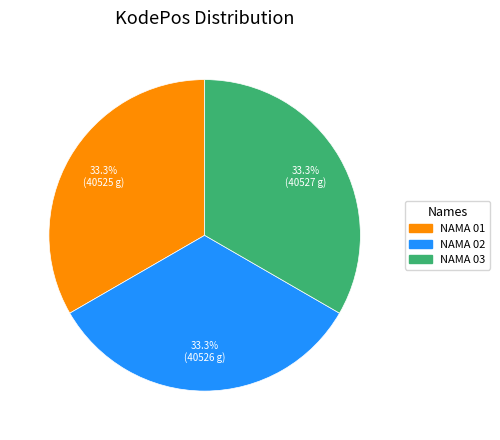

Is there a majority slice in this chart?

No